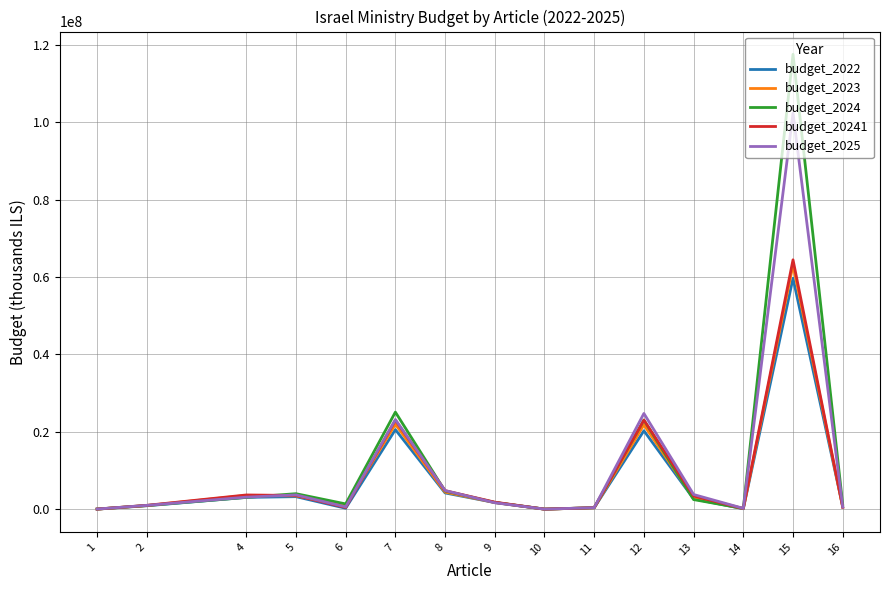

True or false: budget_20241 has more than 2 interior local peaks.

True